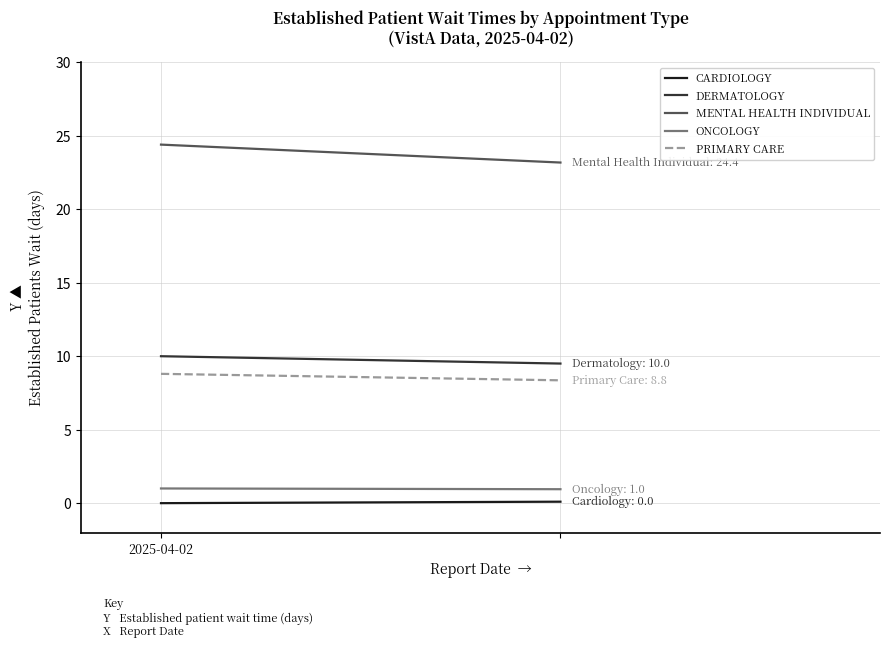

Reading left to right, extract all data points from this chart.

CARDIOLOGY: 2025-04-02=0.0	1=0.1
DERMATOLOGY: 2025-04-02=10.0	1=9.5
MENTAL HEALTH INDIVIDUAL: 2025-04-02=24.4	1=23.2
ONCOLOGY: 2025-04-02=1.0	1=0.9
PRIMARY CARE: 2025-04-02=8.8	1=8.4